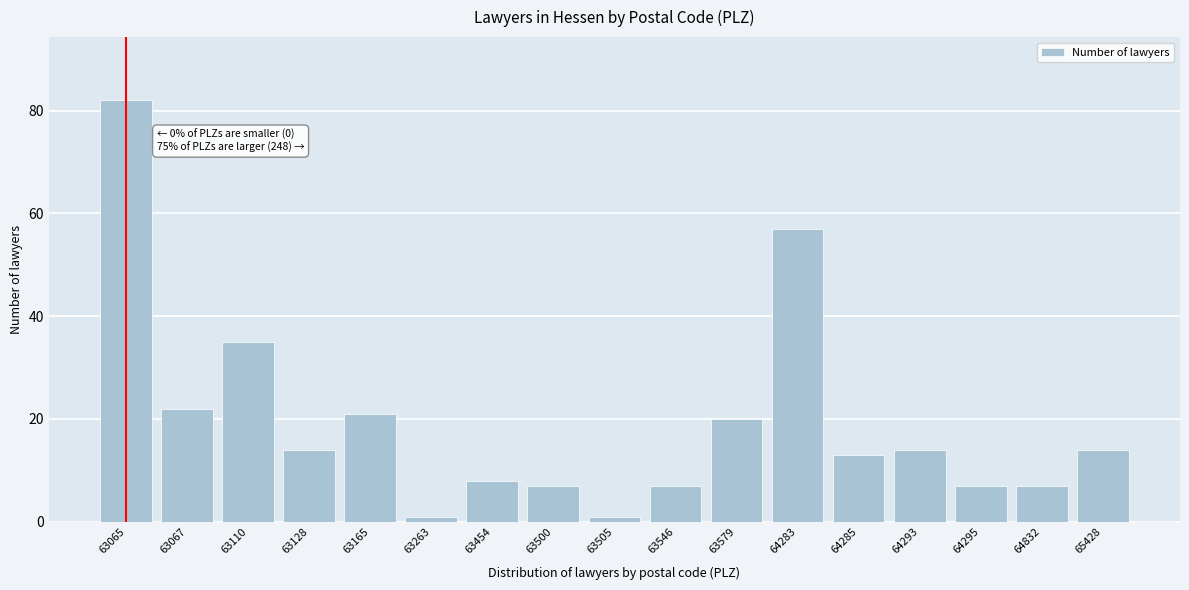

Reading left to right, transcribe all the data shown in this chart.

82	22	35	14	21	1	8	7	1	7	20	57	13	14	7	7	14